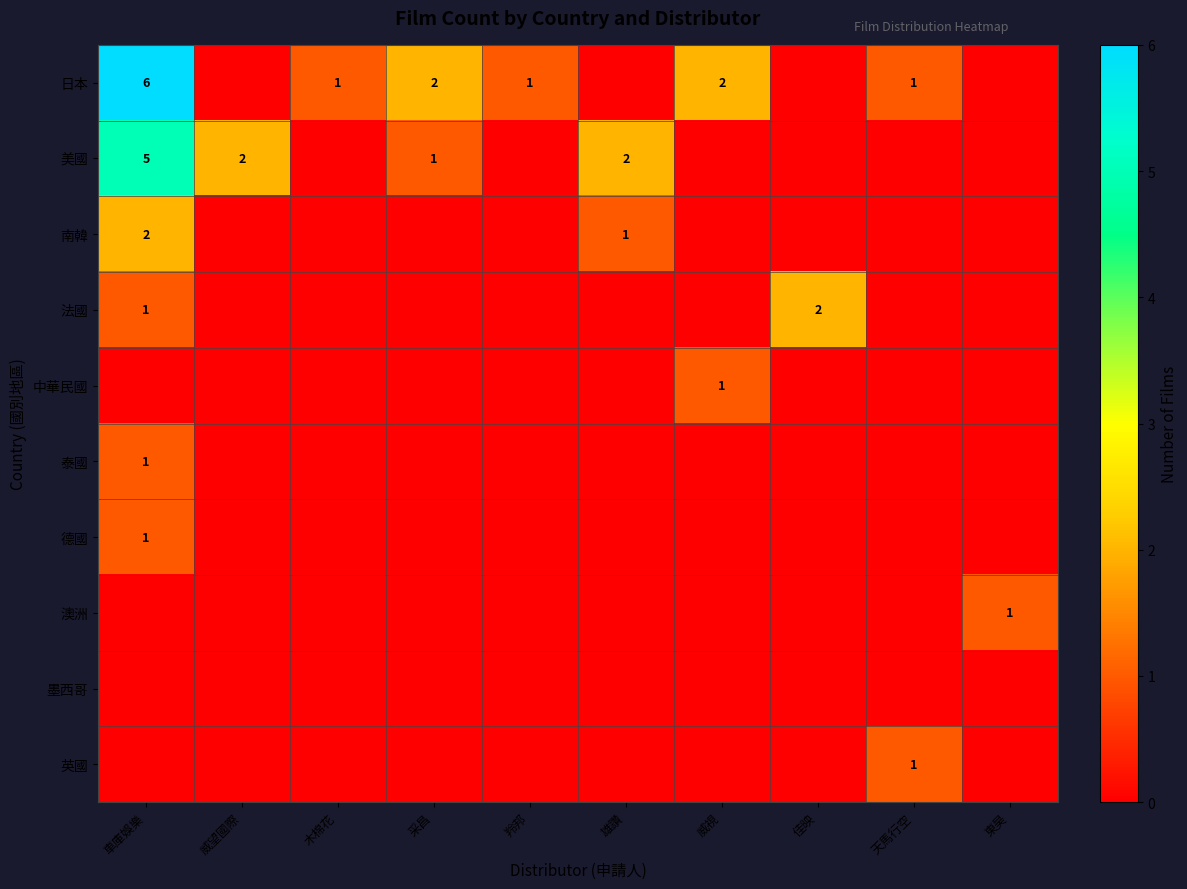

The value of 日本 at 天馬行空 is 1. True or false?

True